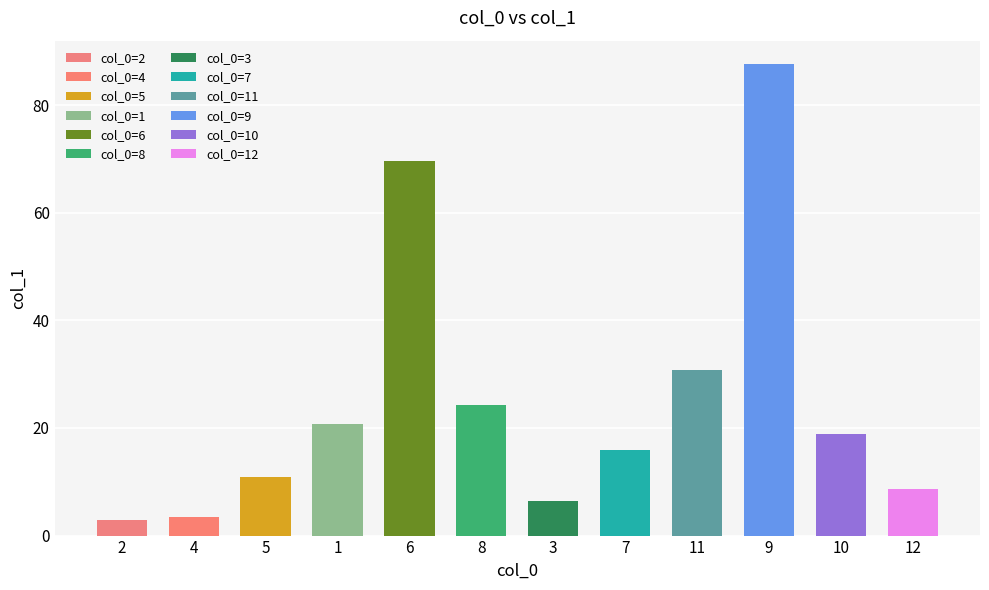

Reading right to left, what are all the values shown in this chart?

12=8.7	10=18.9	9=87.6	11=30.7	7=15.9	3=6.4	8=24.3	6=69.6	1=20.7	5=10.9	4=3.5	2=2.9